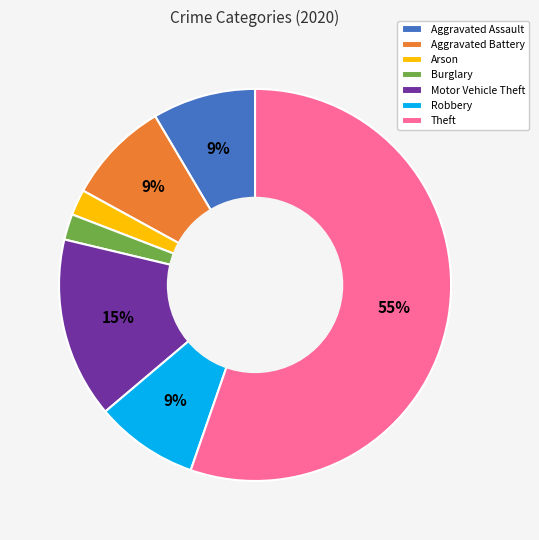

To the nearest percent, what percentage of the pie is Motor Vehicle Theft?

15%